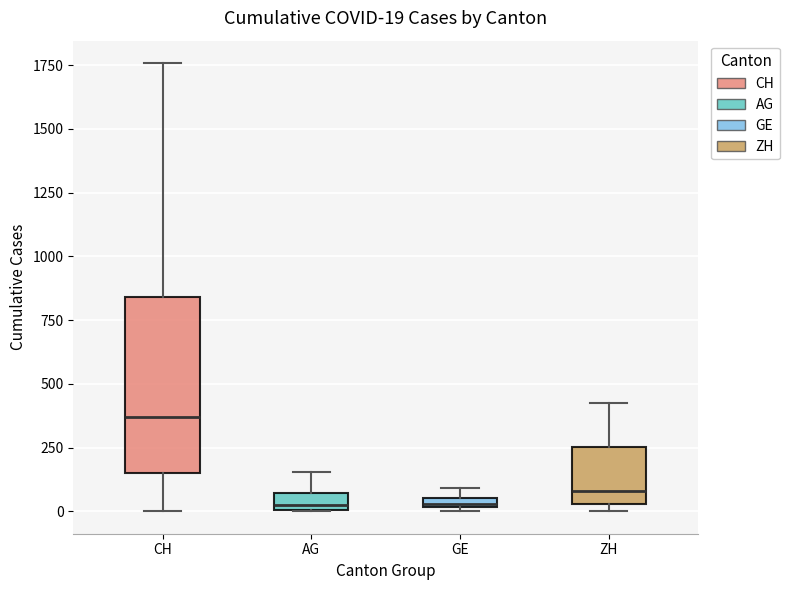

Which box is the tallest, from its lower edge to its upper edge?

CH